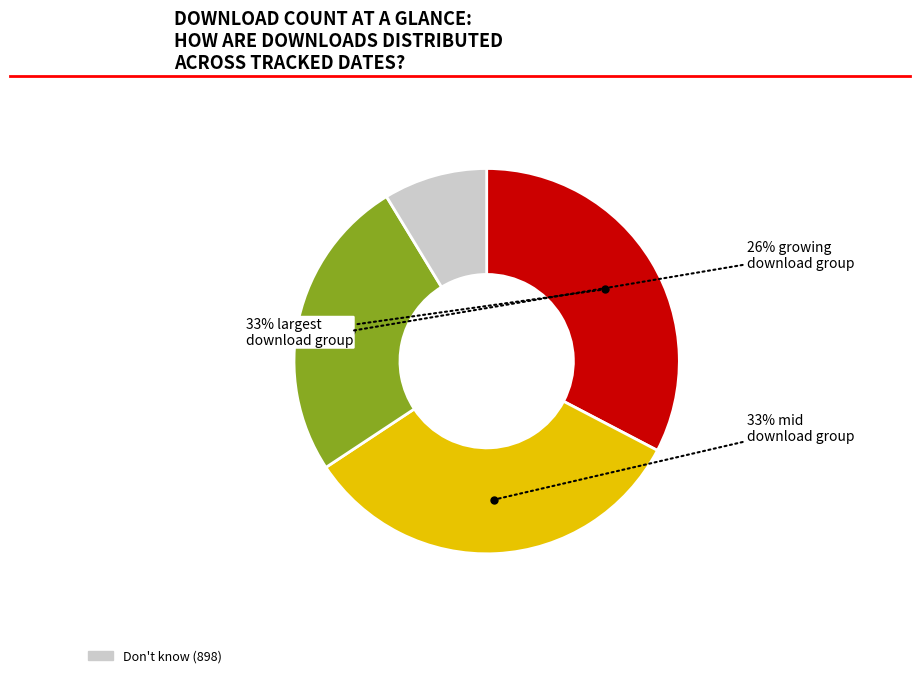

To the nearest percent, what is the average slice percentage?

25%